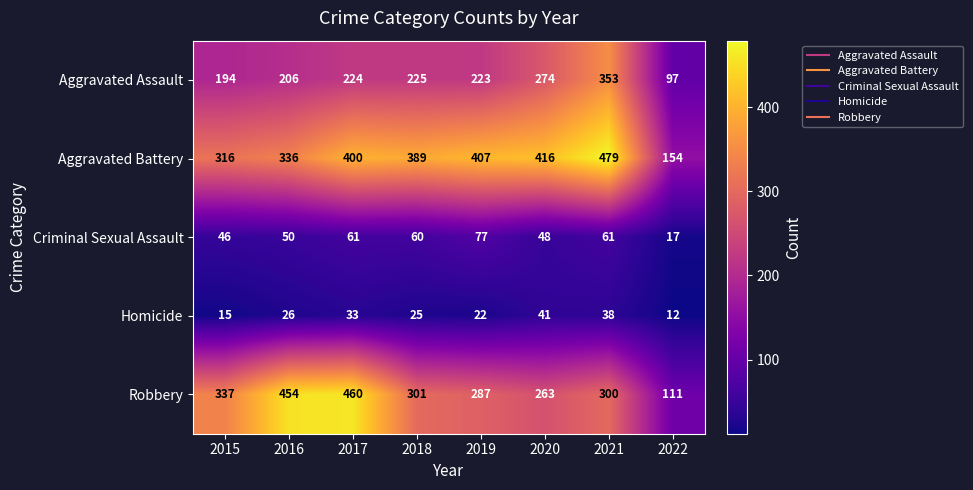

What is the sum of the Robbery values at 2021 and 2020?

563